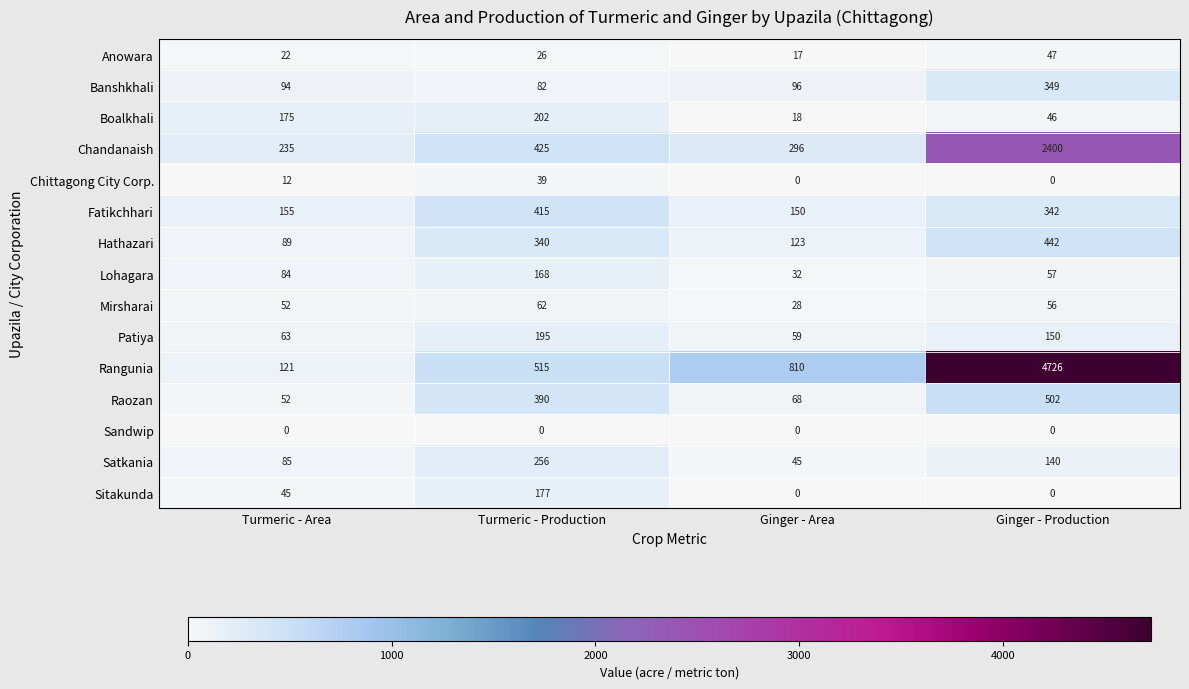

What is the sum of all Sitakunda values?

222